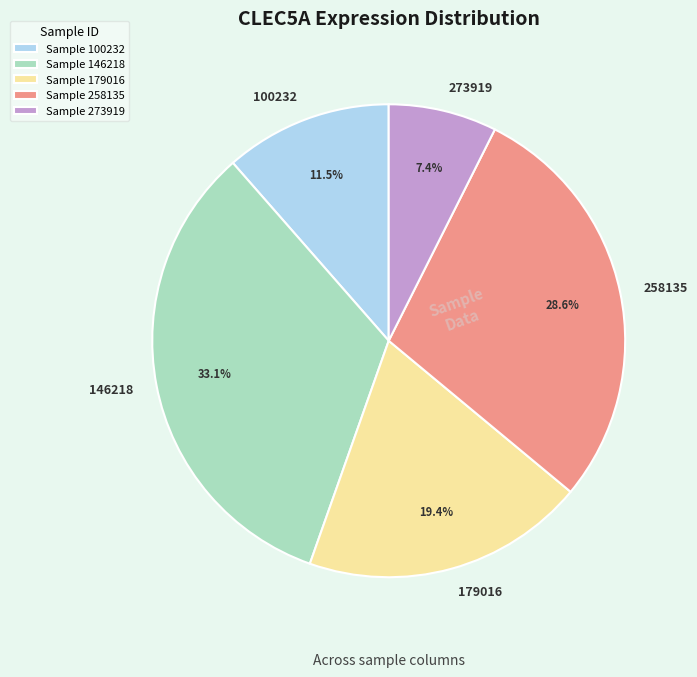

Which category has the biggest portion of the pie?

146218